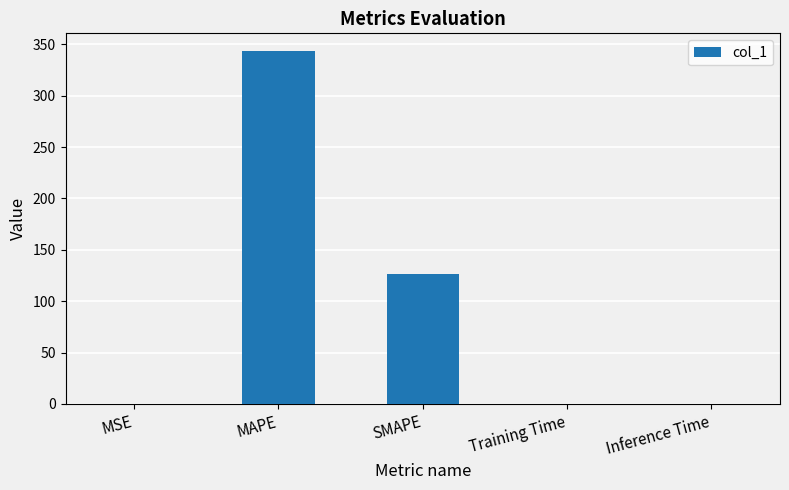

What is the sum of all values?

470.1